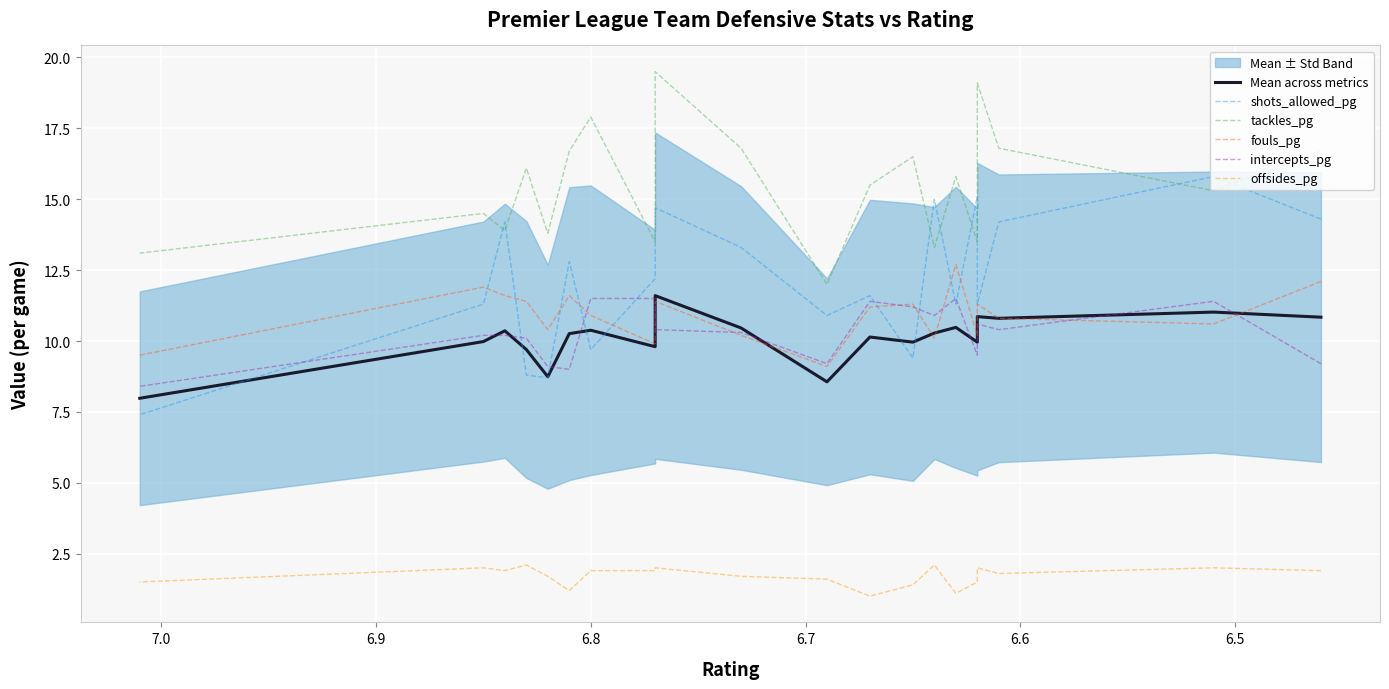

Which series ends up on top after the final intersection of Mean across metrics and fouls_pg?

fouls_pg